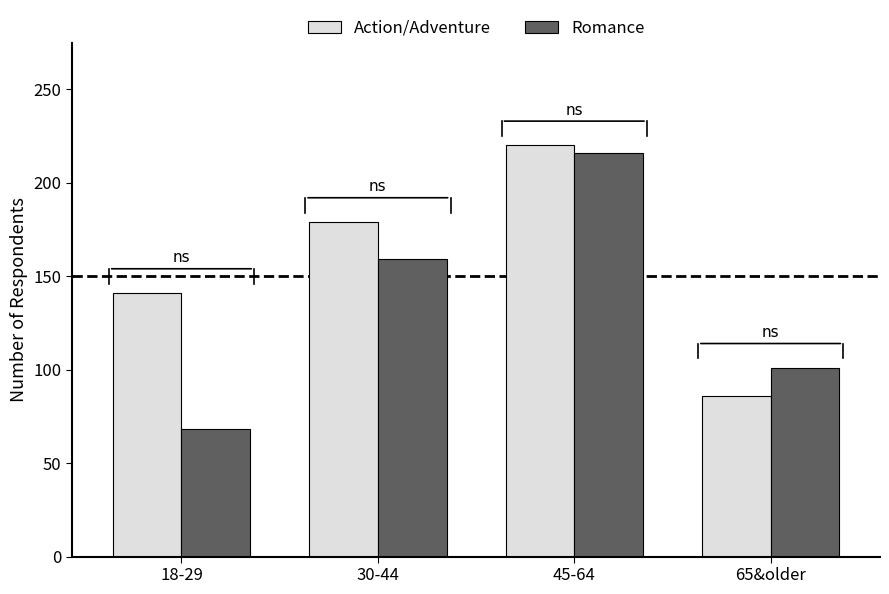

List the series in order of their overall mean, highest first.

Action/Adventure, Romance